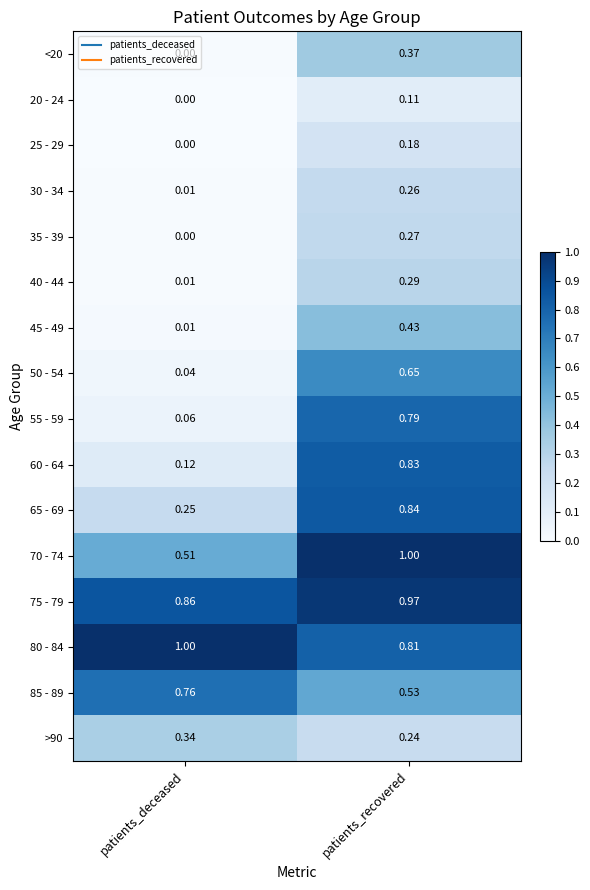

List the labels in order of 30 - 34 value, smallest first.

patients_deceased, patients_recovered